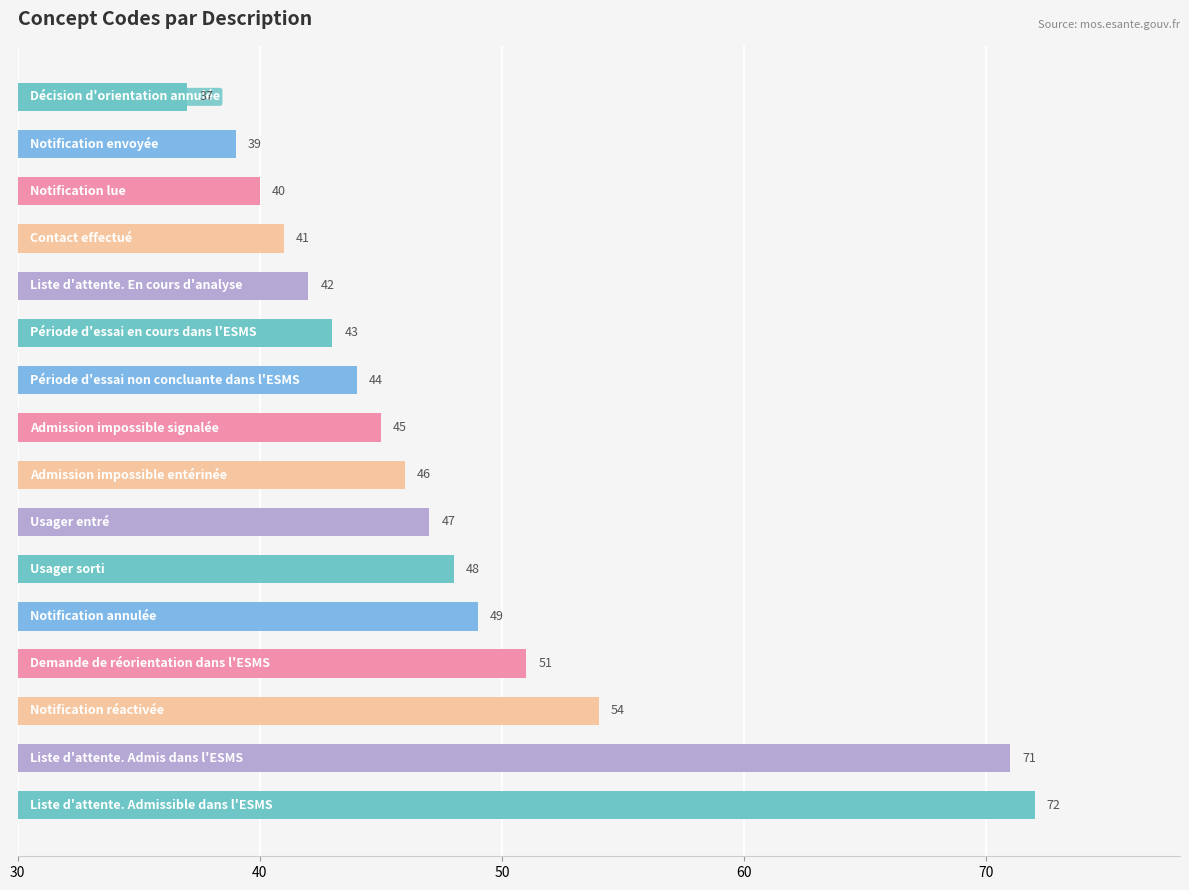

What is the minimum value shown in the chart?

37